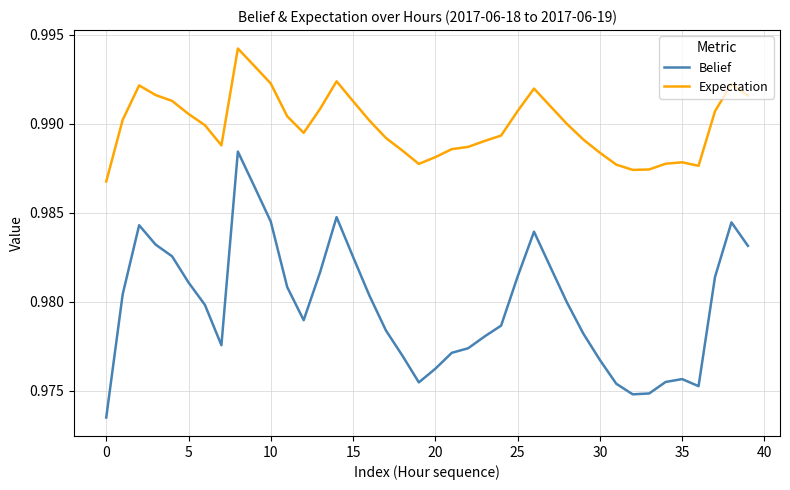

List the series in order of their peak value, lowest first.

Belief, Expectation